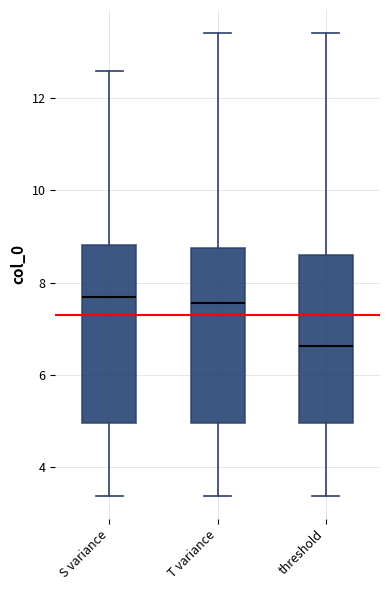

Which box has the lowest median line?

threshold